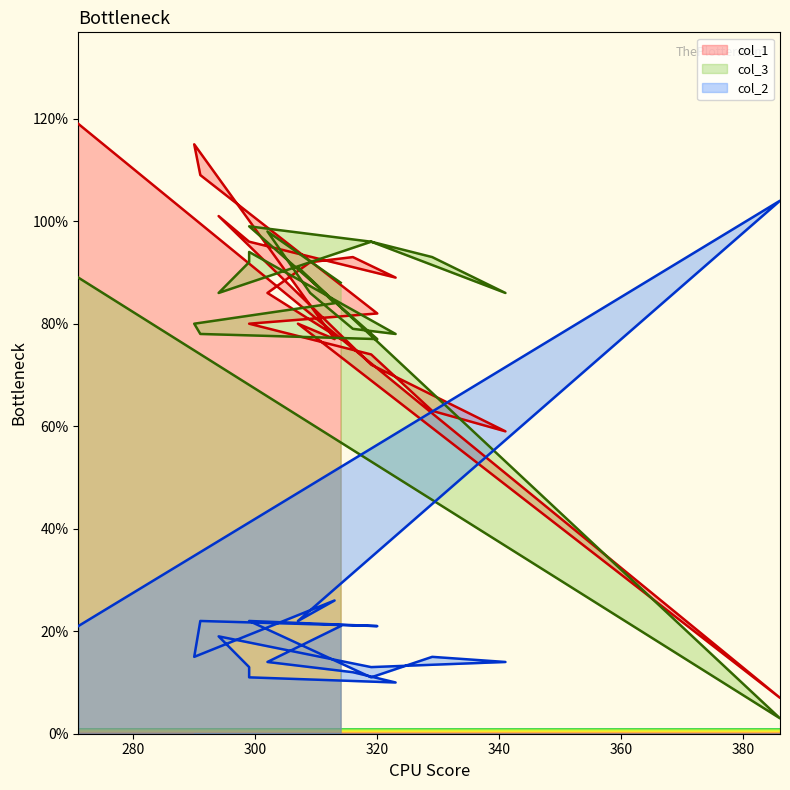

Is the value of col_1 at 290 greater than the value of col_2 at 316?

Yes